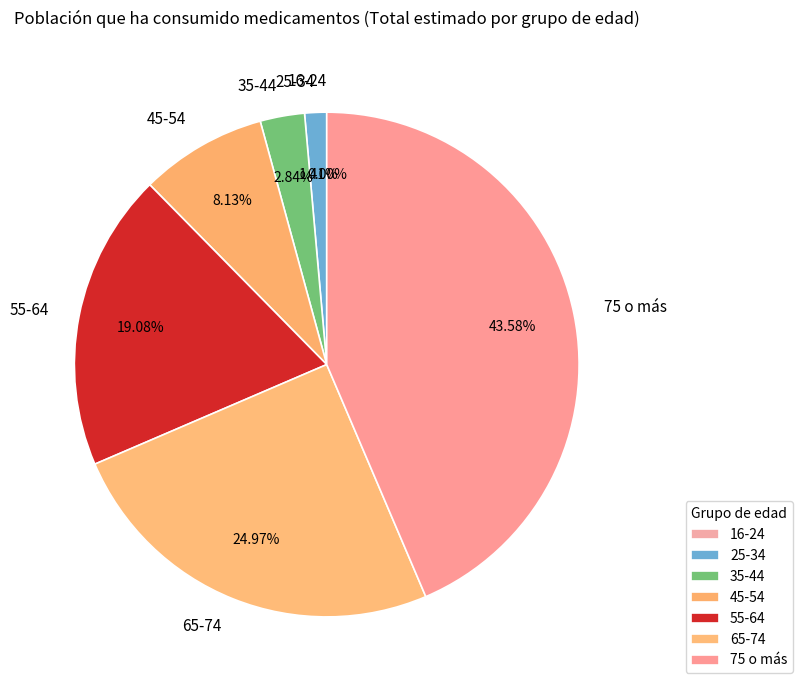

To the nearest percent, what percentage of the pie is 35-44?

3%